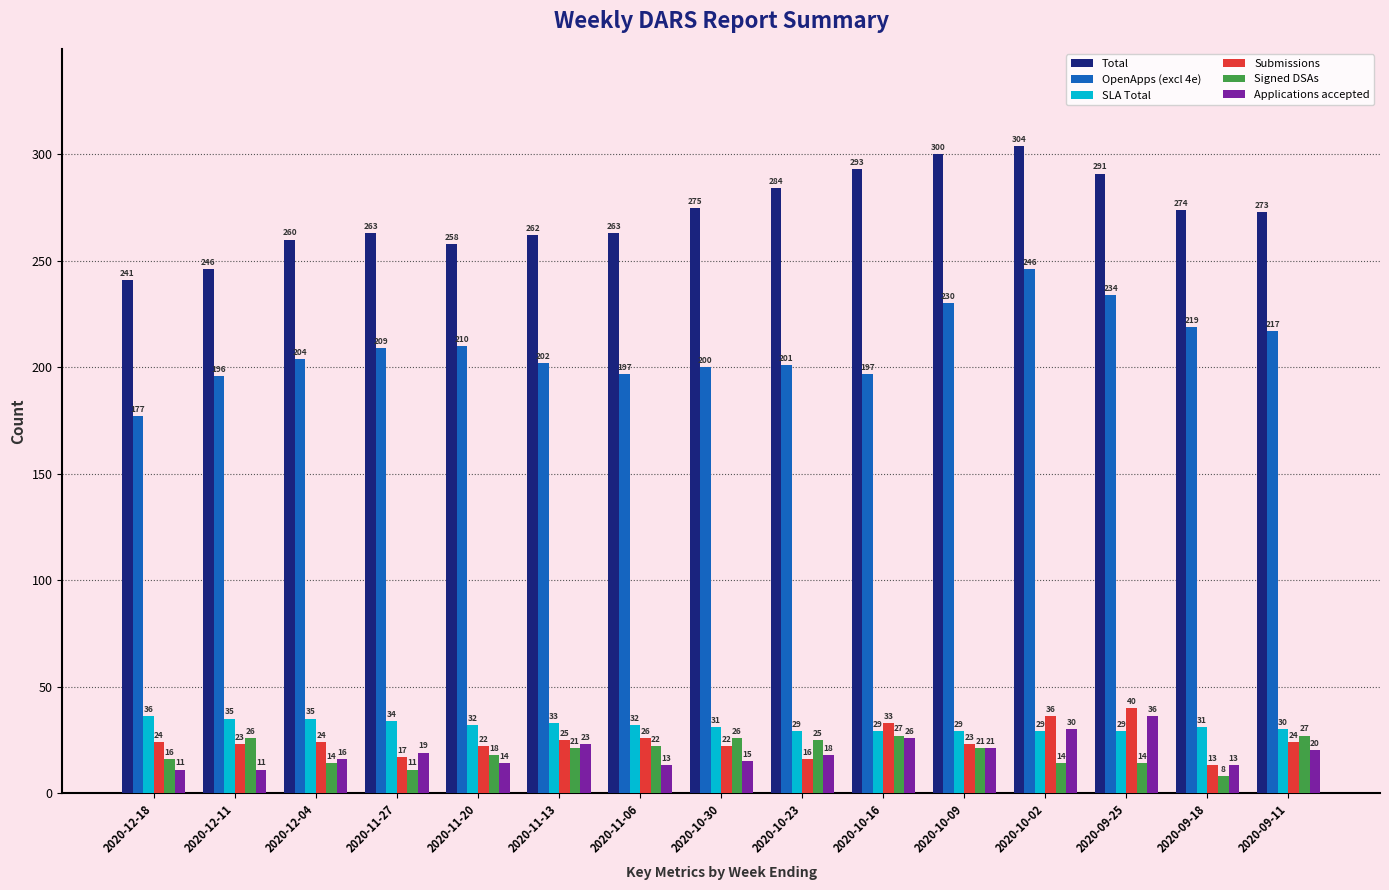

At which label does OpenApps (excl 4e) reach its peak?

2020-10-02